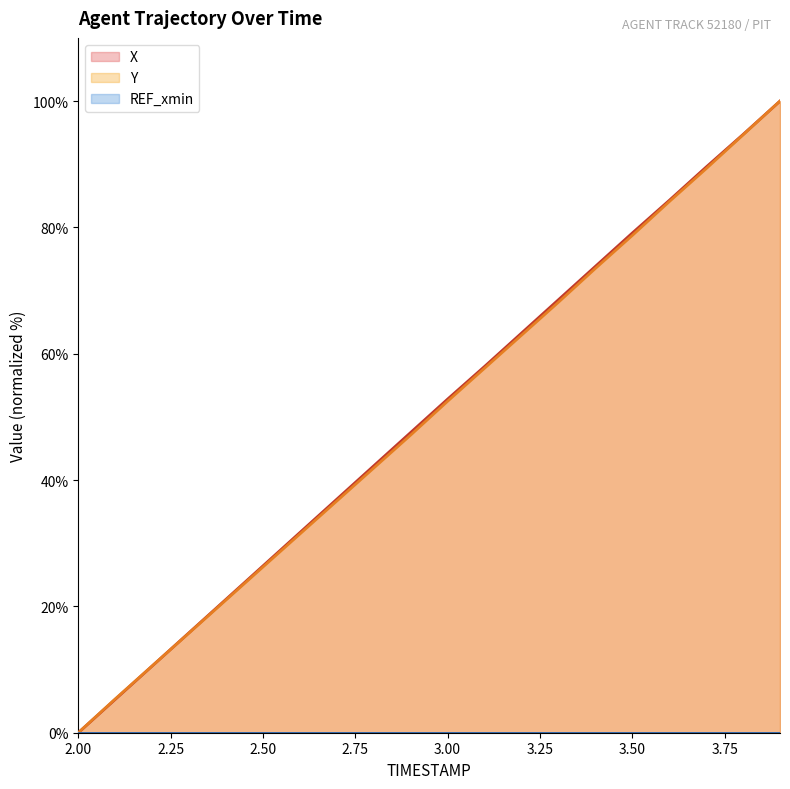

How many positive values does the Y series have?

19